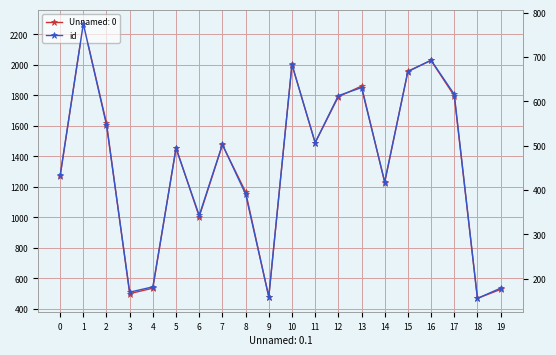

What is the sum of all values?

9162